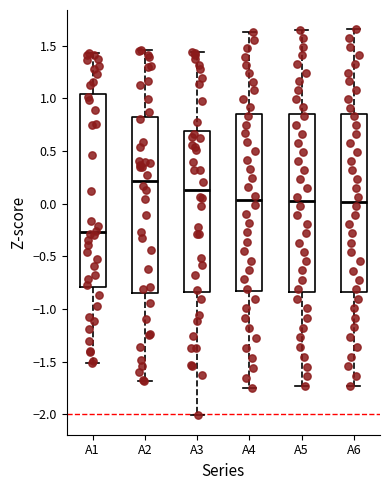

Which box's median line is the highest?

A2